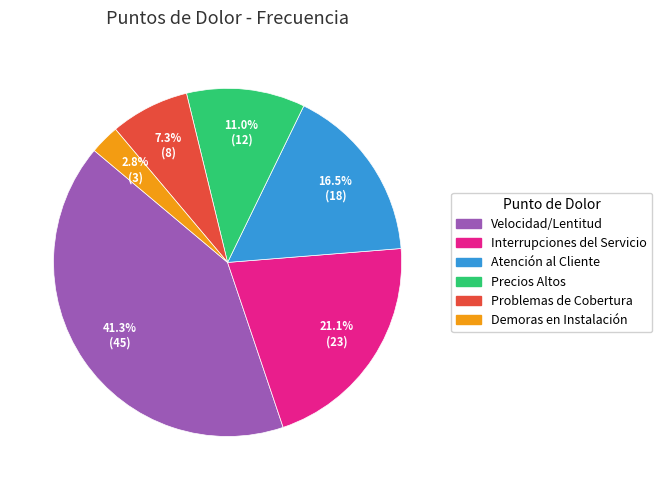

What percentage is the Velocidad/Lentitud slice, to the nearest percent?

41%